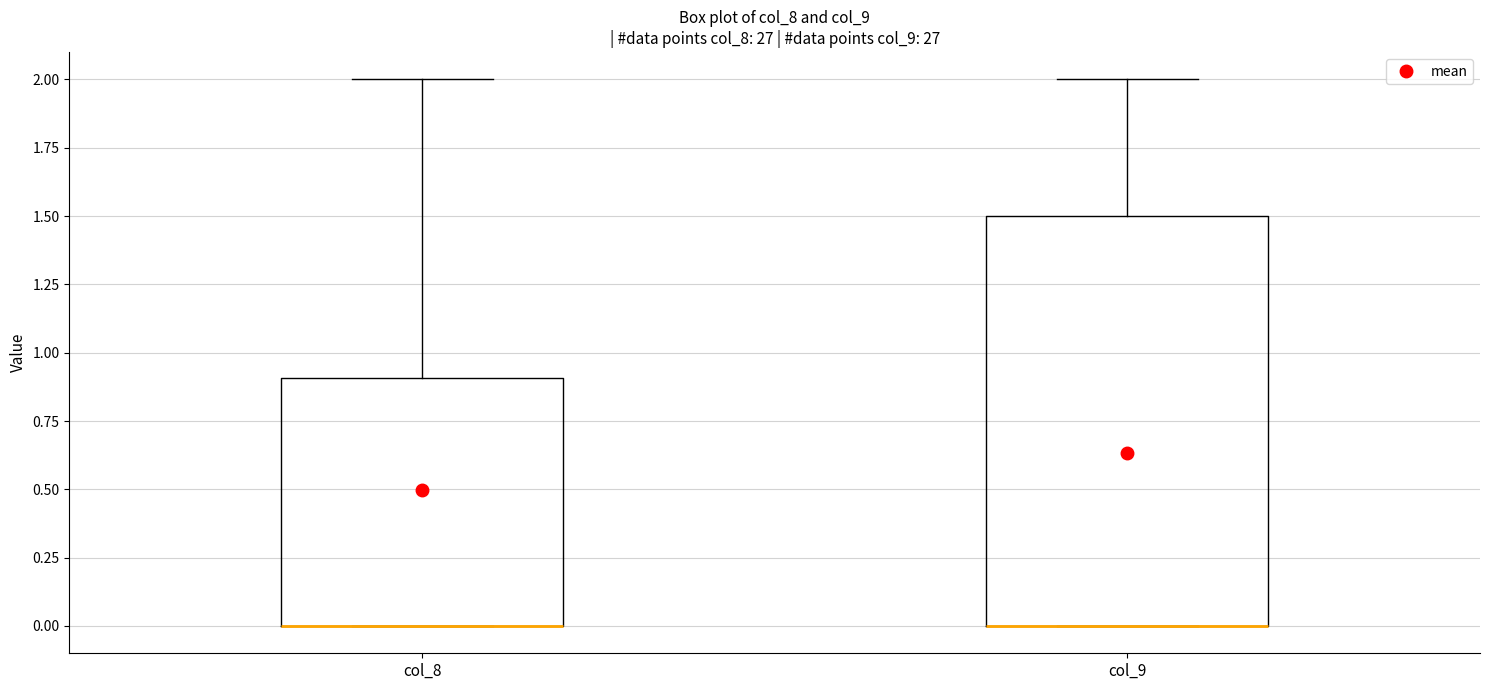

Reading left to right, read every box against the y-axis: the position of its median line, the range the box covers, and the ends of its whiskers. The values are not printed on the chart, so give them approximately, as read against the axis.

col_8: median 0.0 (drawn on the box's lower edge), box 0.0 to 0.9, whiskers 0.0 to 2.0
col_9: median 0.0 (drawn on the box's lower edge), box 0.0 to 1.5, whiskers 0.0 to 2.0